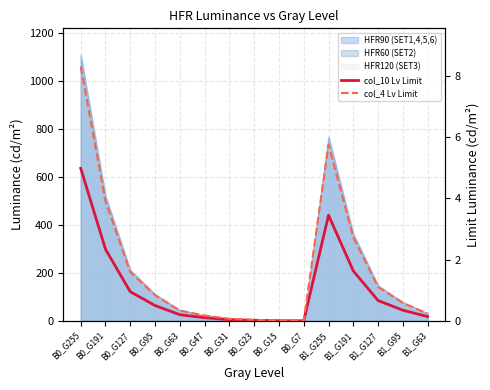

True or false: col_10 Lv Limit and col_4 Lv Limit cross at least once.

False